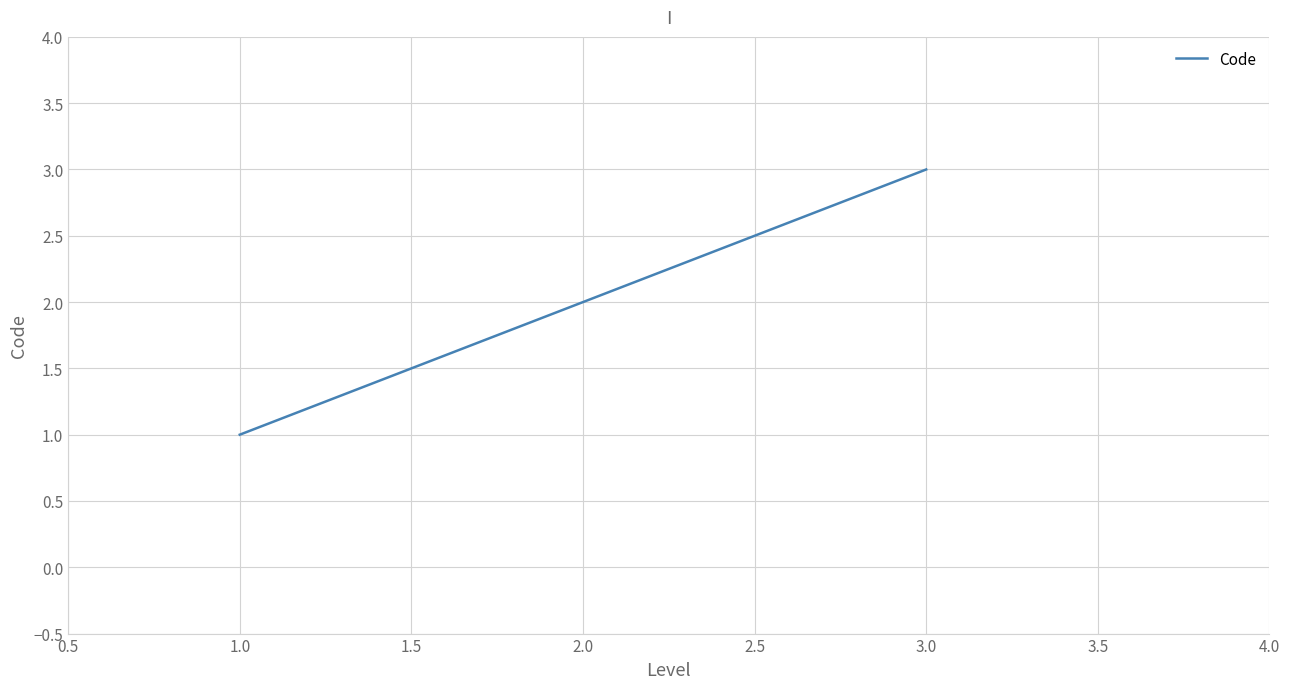

Is it true that the value at 3.0 is 3?

True